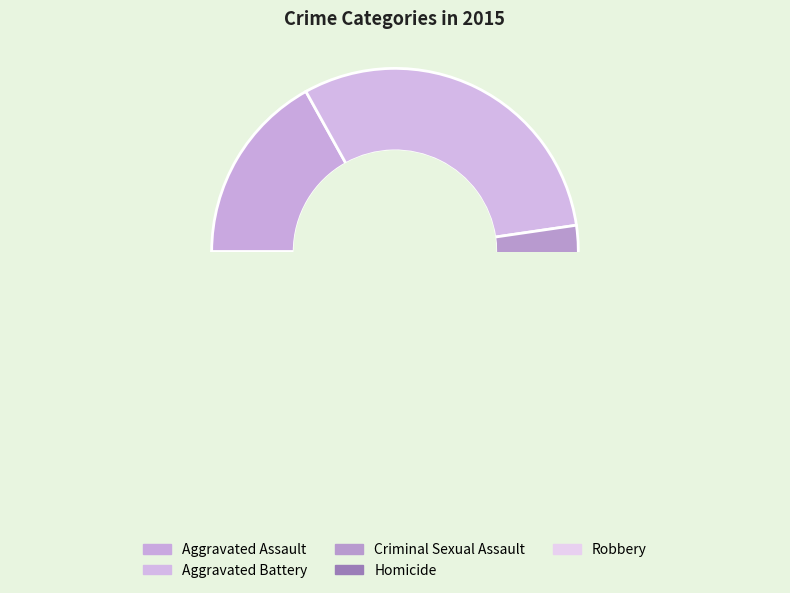

Do Aggravated Battery and Robbery together represent more than half of the pie?

Yes